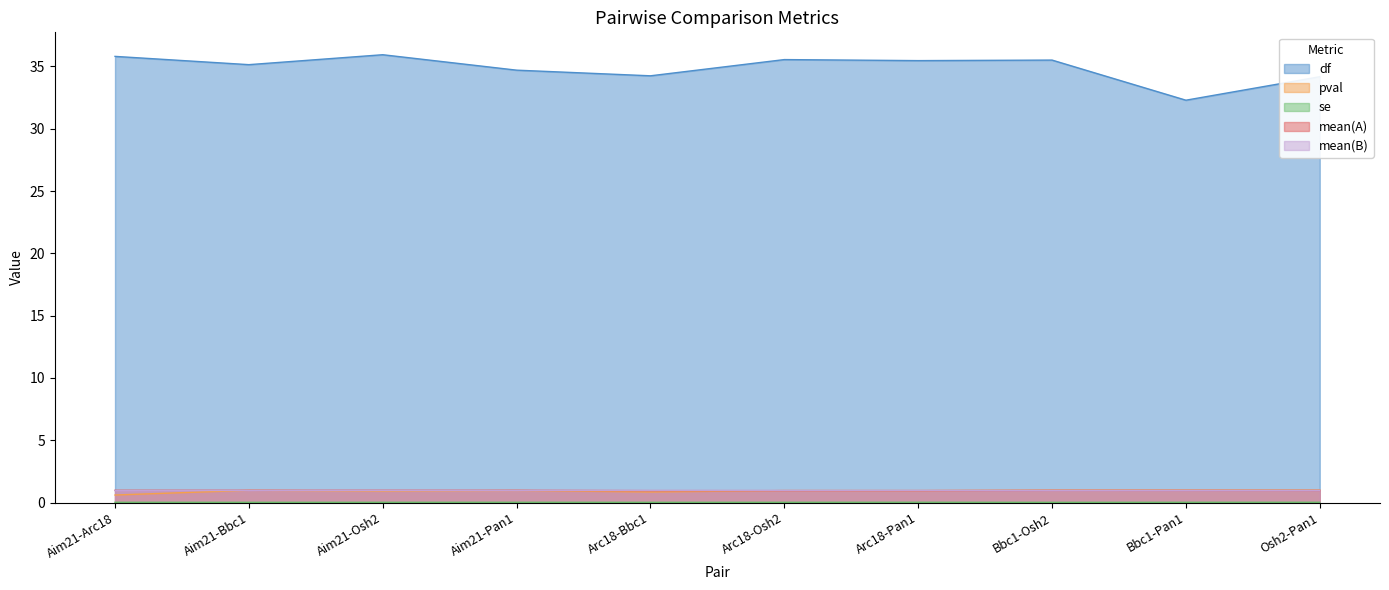

What value does the mean(B) series have at Arc18-Osh2?

1.0